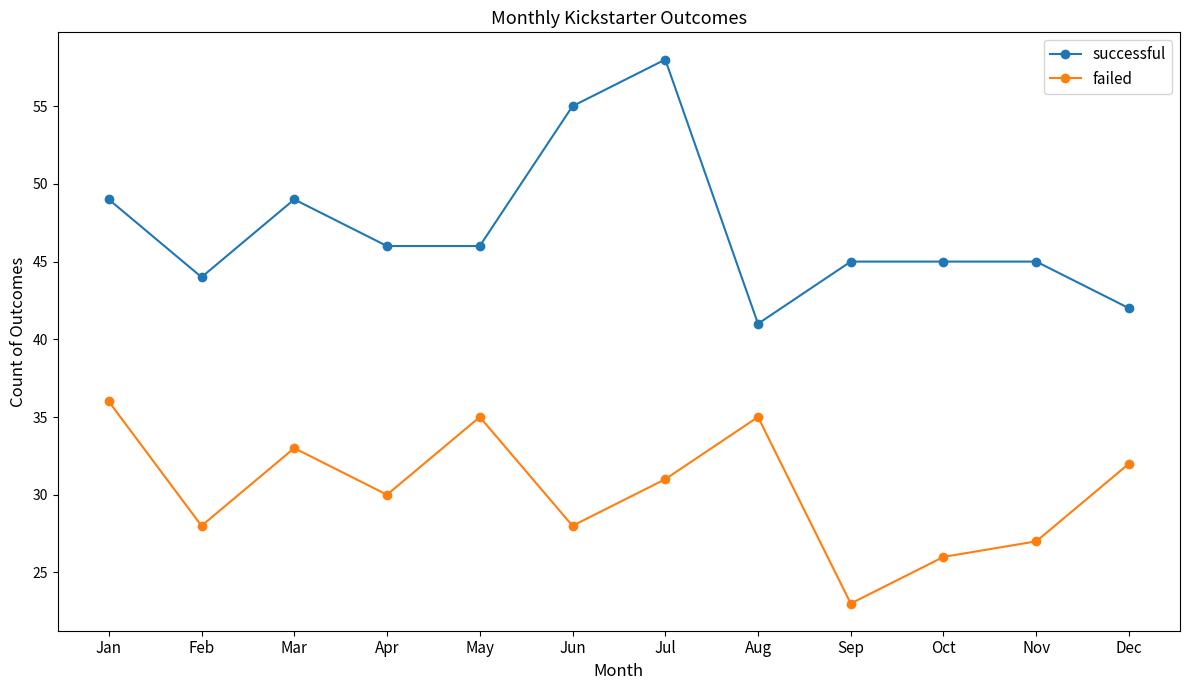

Between Aug and Sep, which series saw the biggest shift?

failed